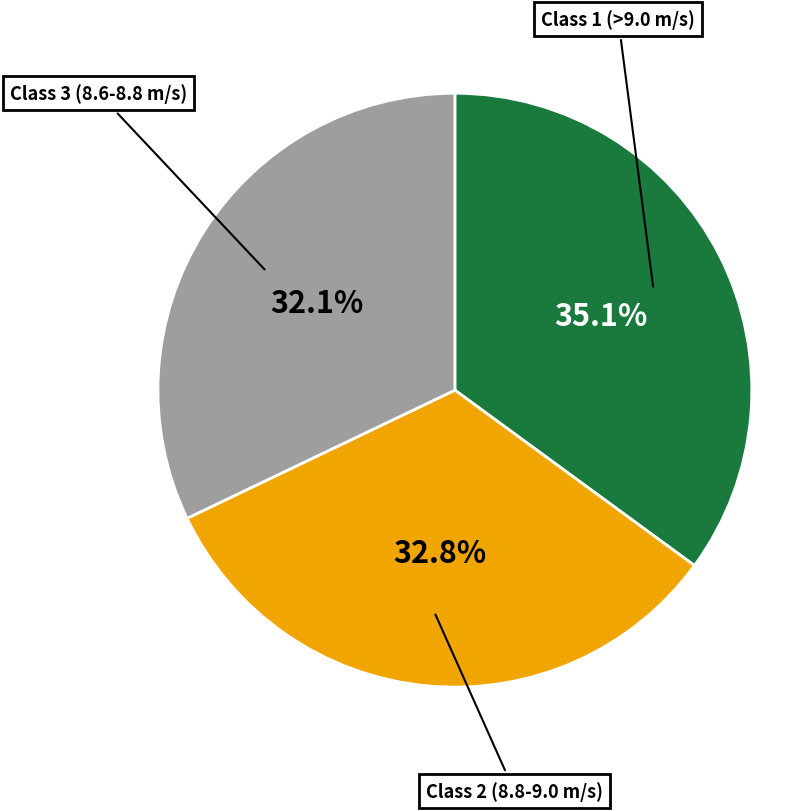

Is there any slice that represents more than half of the pie?

No